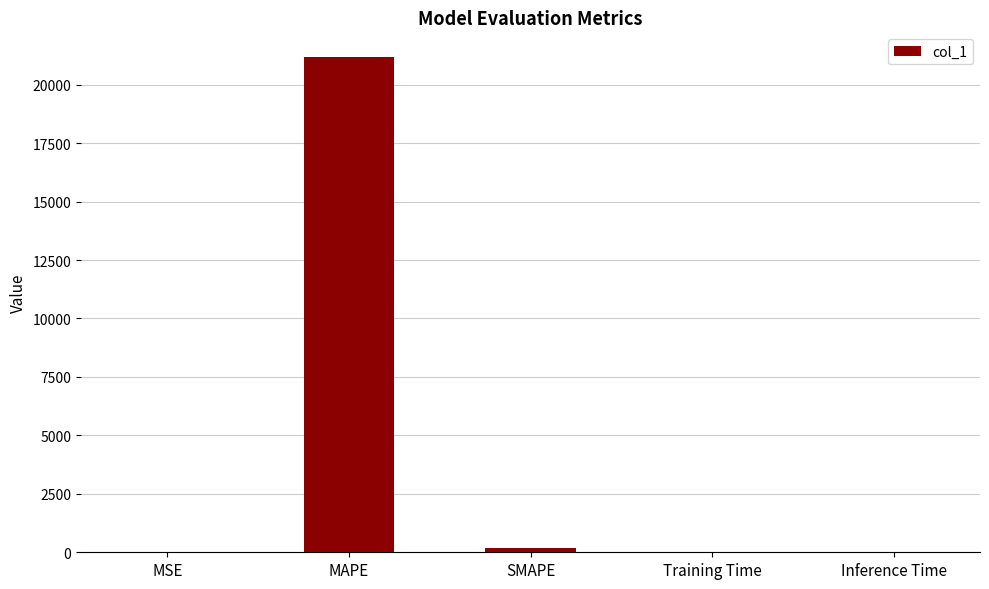

What is the maximum value shown in the chart?

21181.2